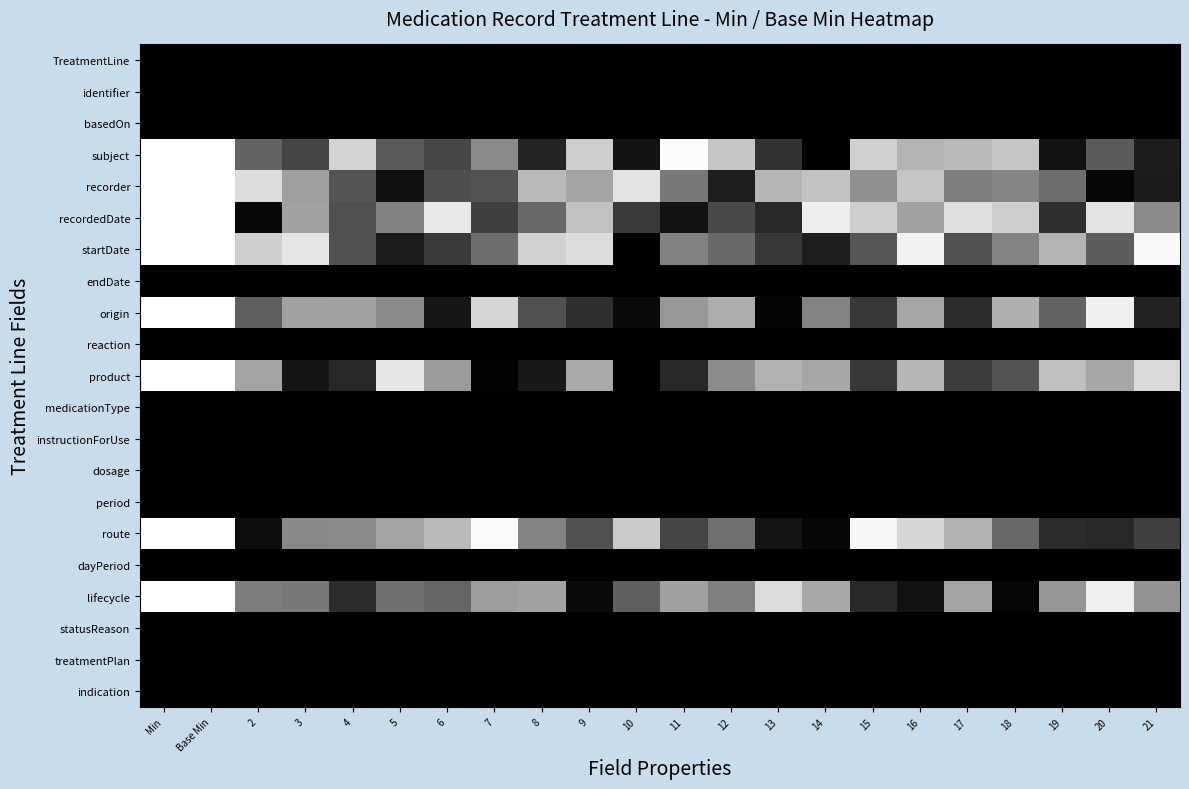

What is the total value across all series at 12?

3.8